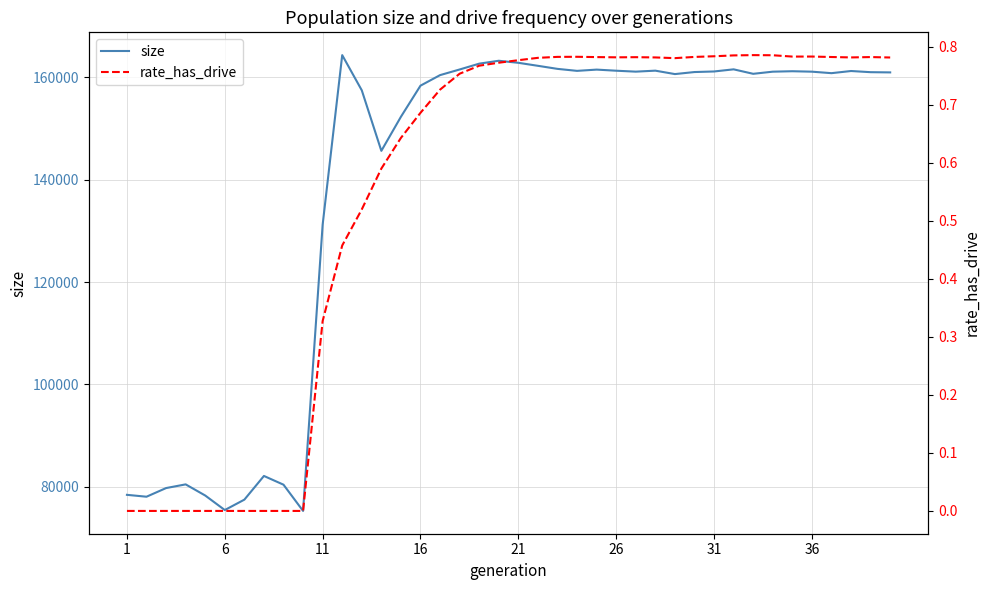

What is the maximum value for size?

164312